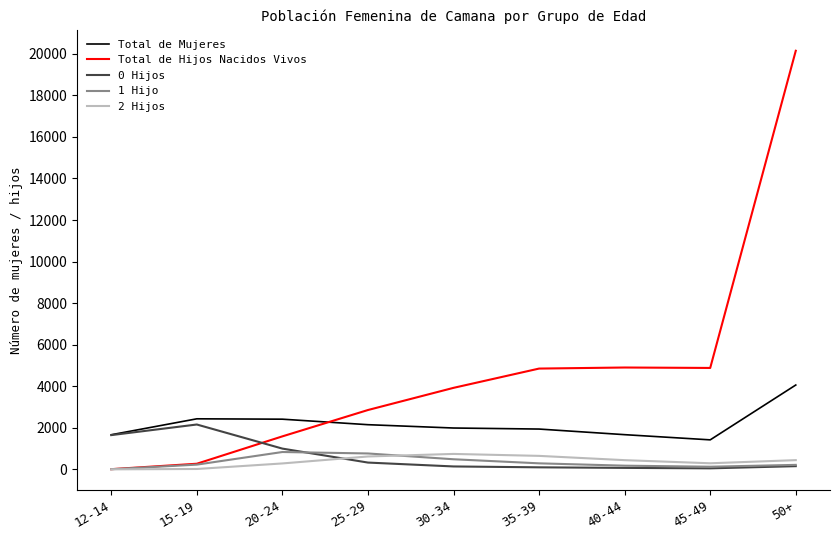

What is the difference between the highest and lowest values at 25-29?

2529